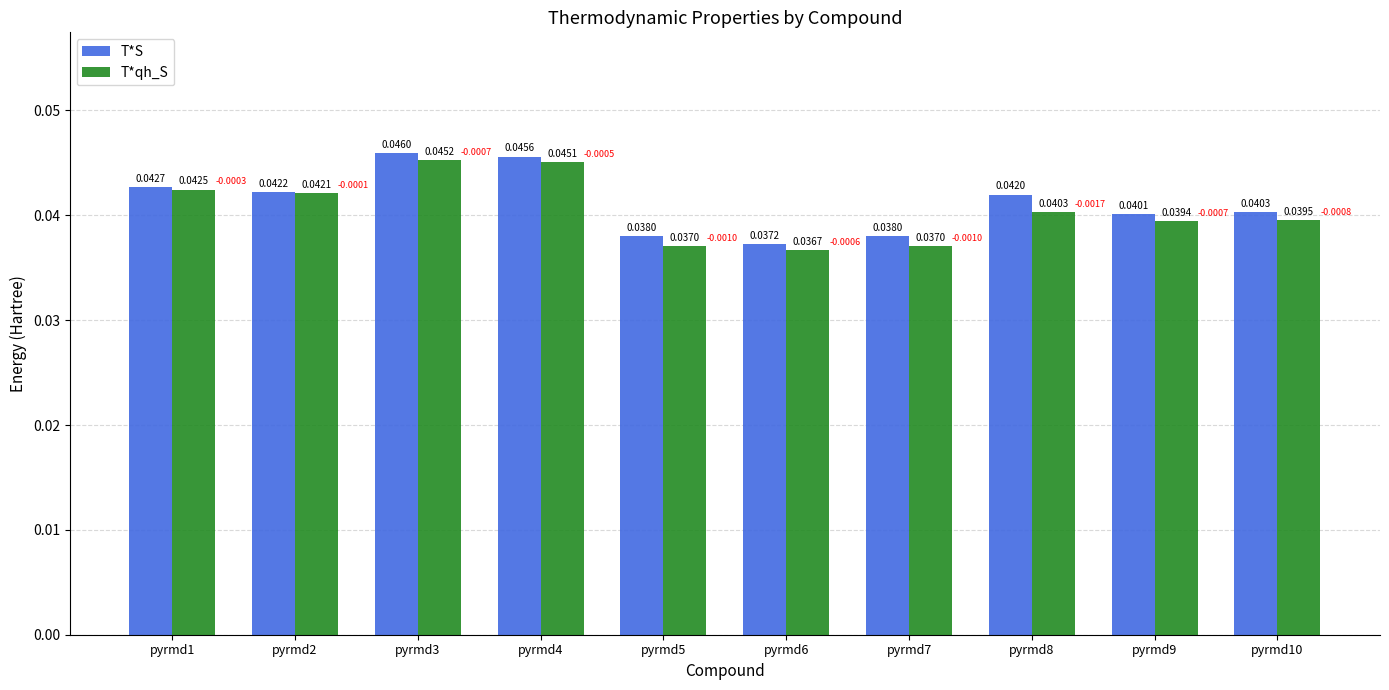

Which category has the lowest value in the T*S series?

pyrmd6